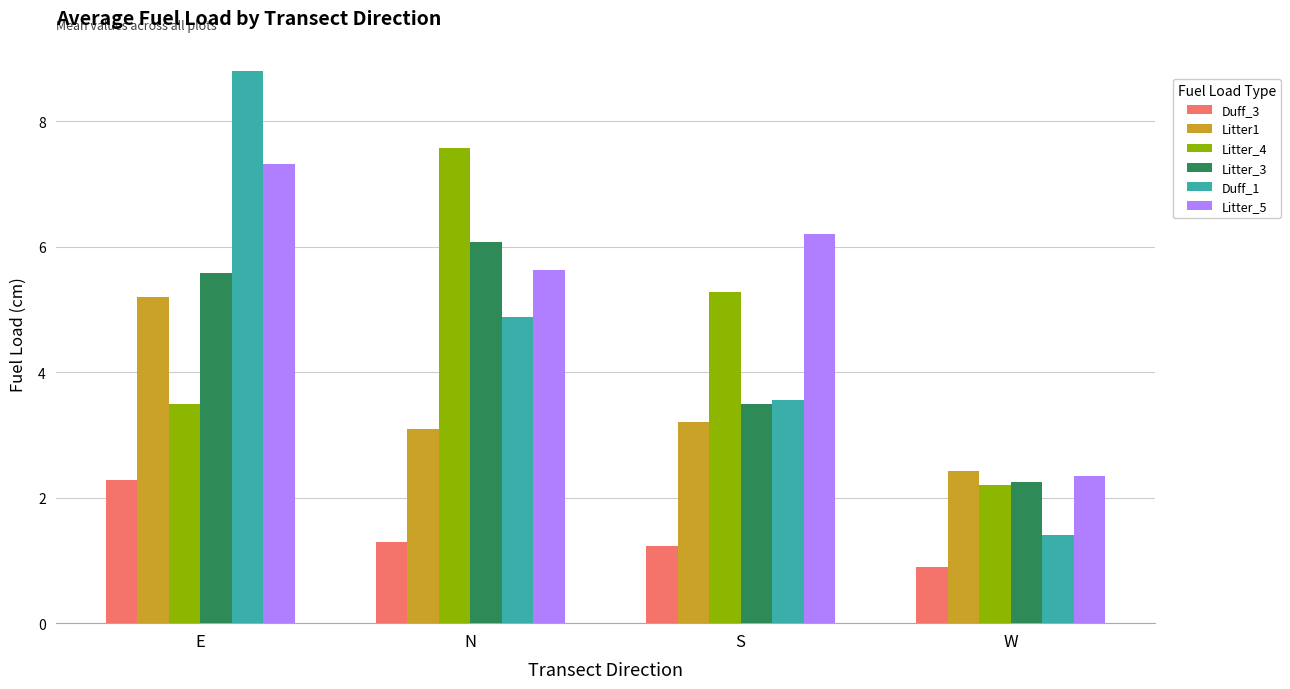

Read the Duff_3 value at W.

0.9